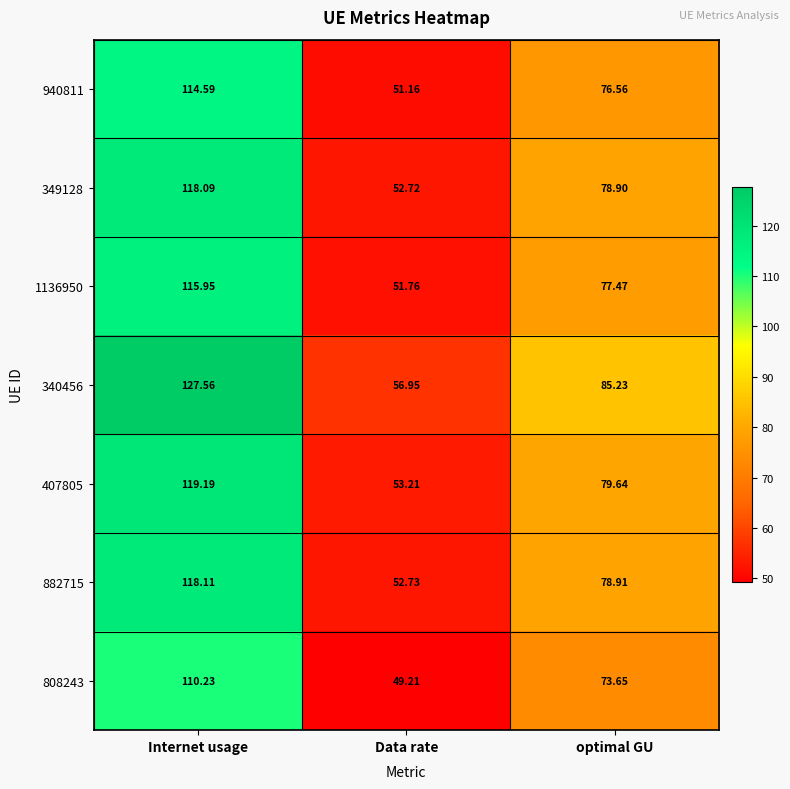

Where does the 882715 series first go above 78?

Internet usage